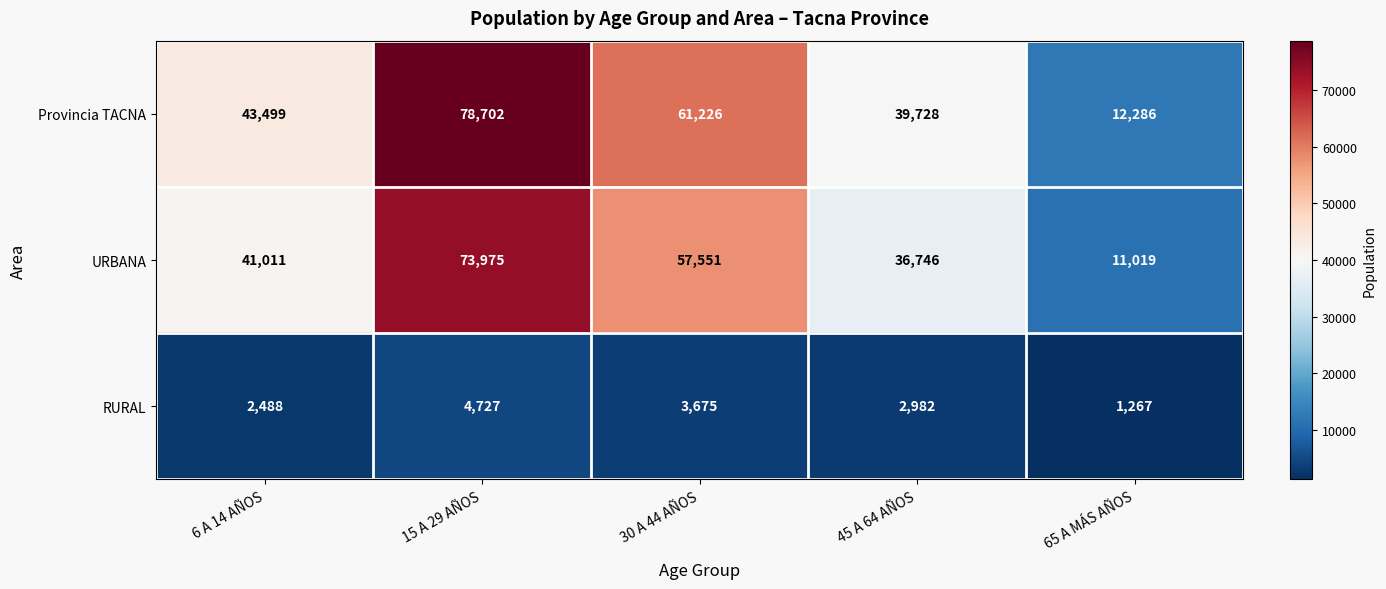

The URBANA series shows 41011 at 6 A 14 AÑOS. True or false?

True